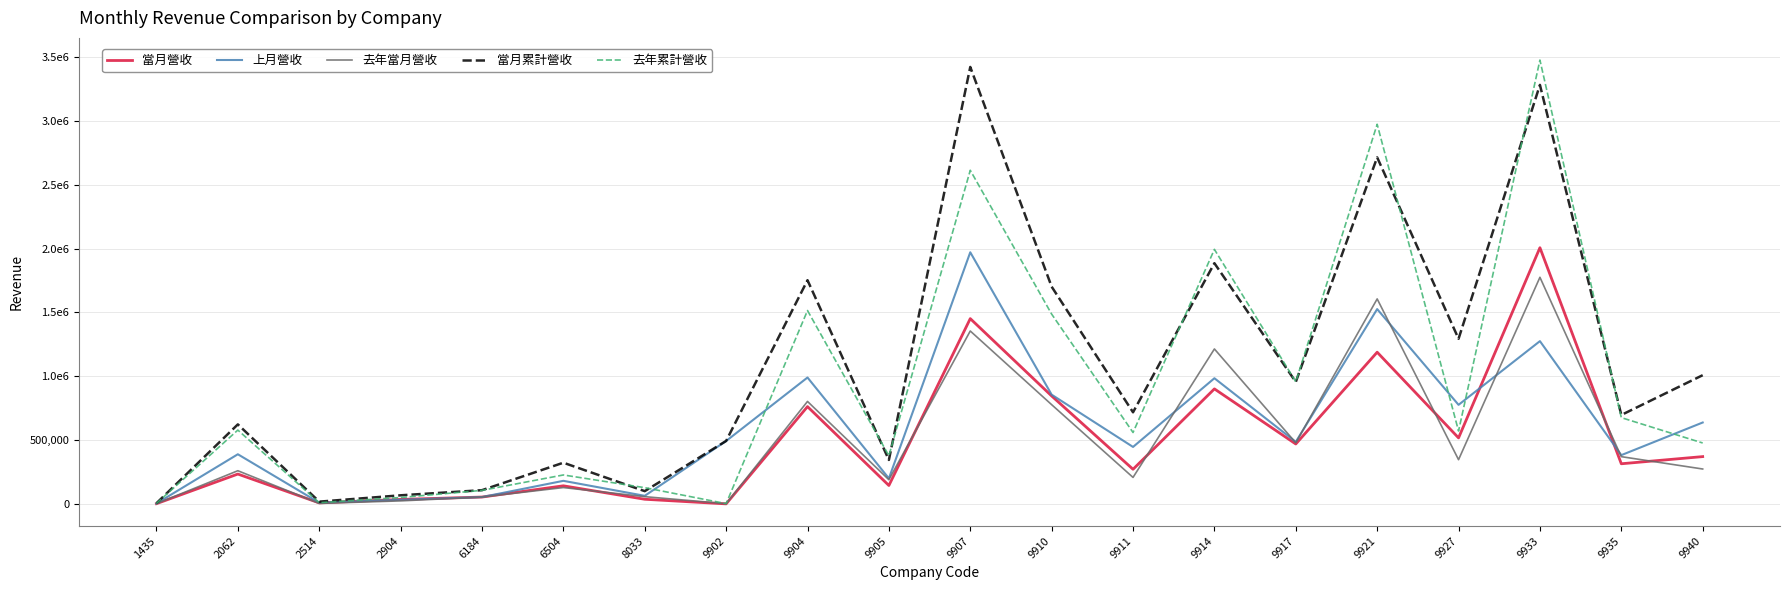

What is the difference between the highest and lowest values at 9935?

382145